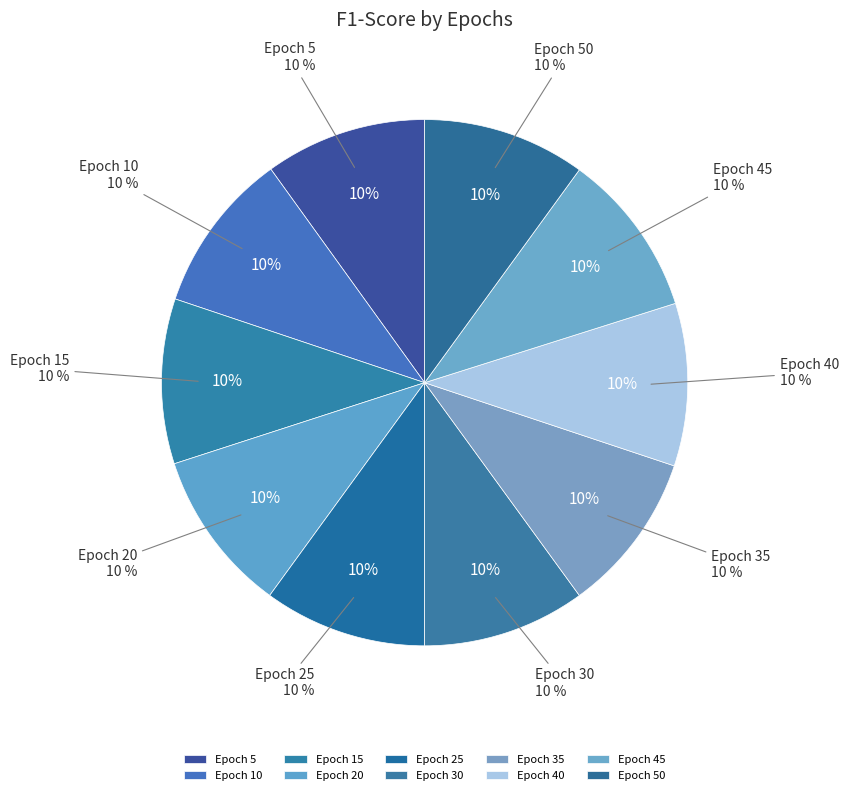

The 10 slice represents 10% of the pie. True or false?

True